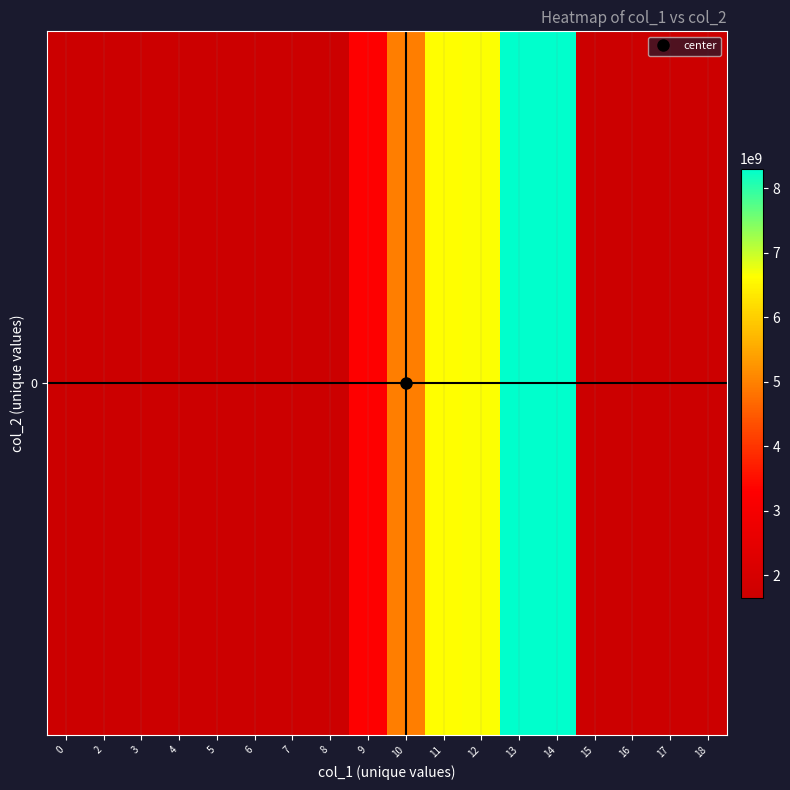

Reading right to left, list all the values displayed in this chart.

1661346065	1661310057	1661295666	1661198455	8304861872	8304483890	6641395421	6636215020	4965778957	3300552117	1649869232	1649865635	1649772033	1649764840	1649703634	1649700032	1649696432	1646247630